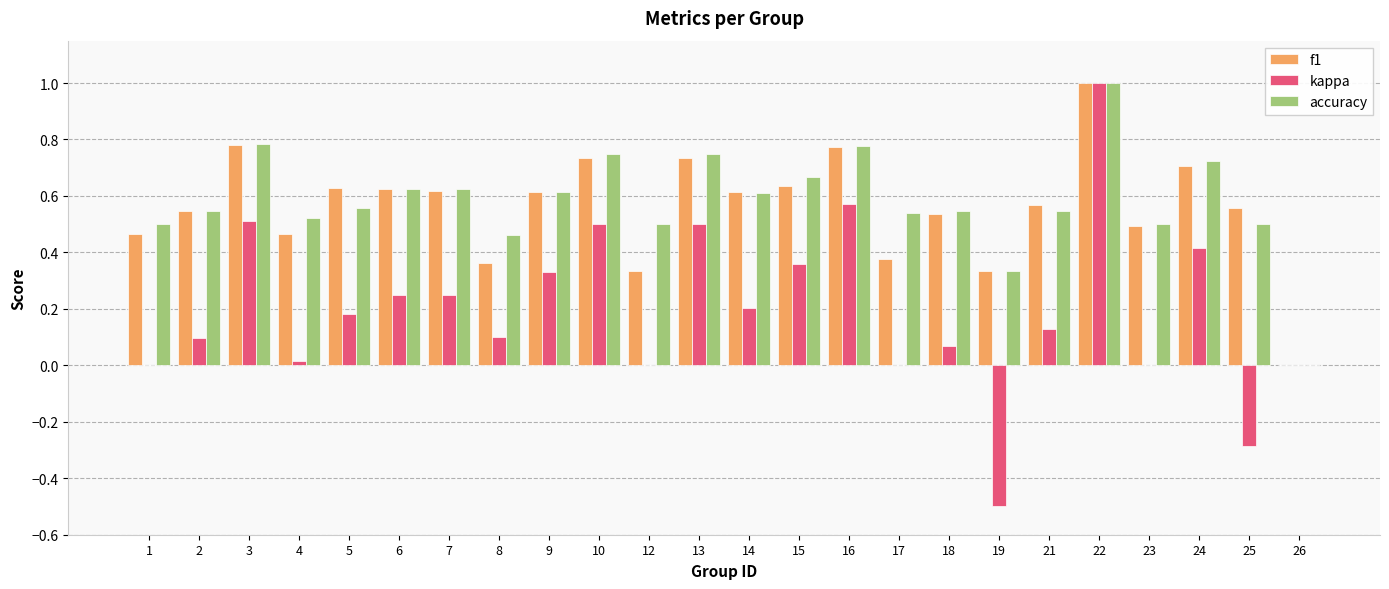

Are the bars grouped side by side (vs. stacked)?

Yes